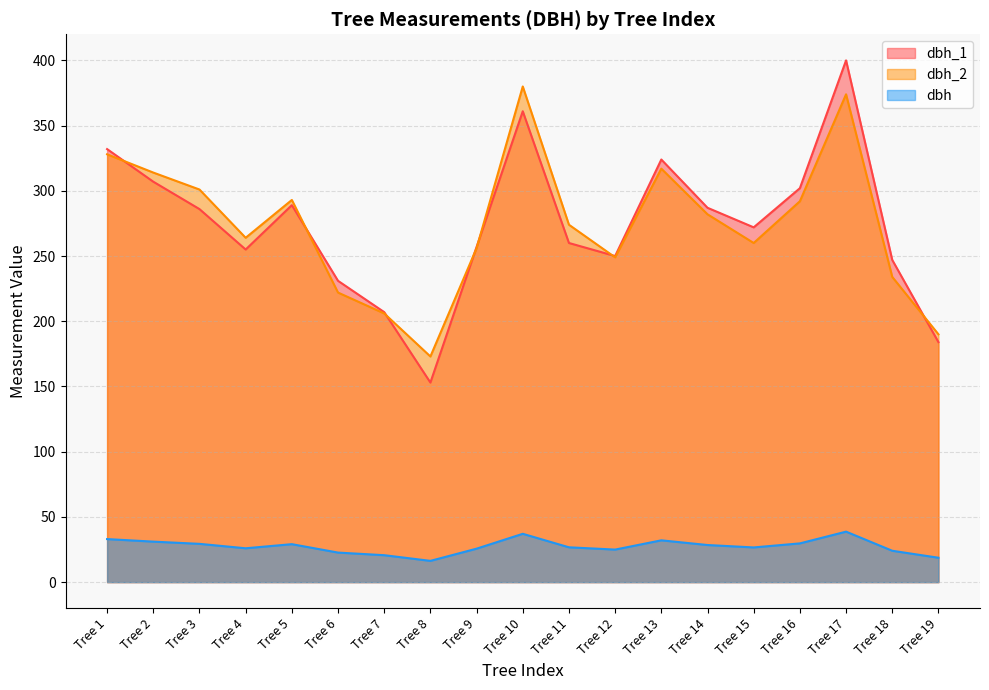

How many categories are shown in the chart?

19